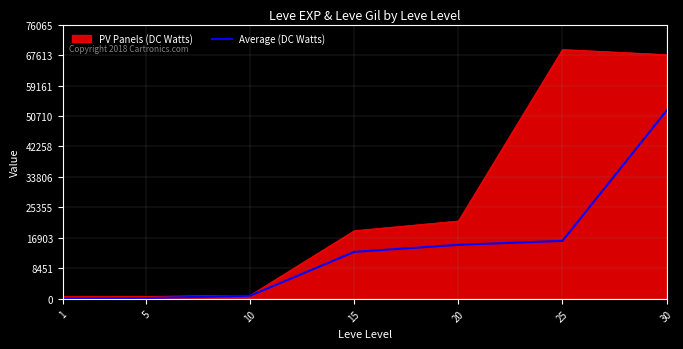

Is the value of PV Panels (DC Watts) at 20 greater than the value of Average (DC Watts) at 30?

No